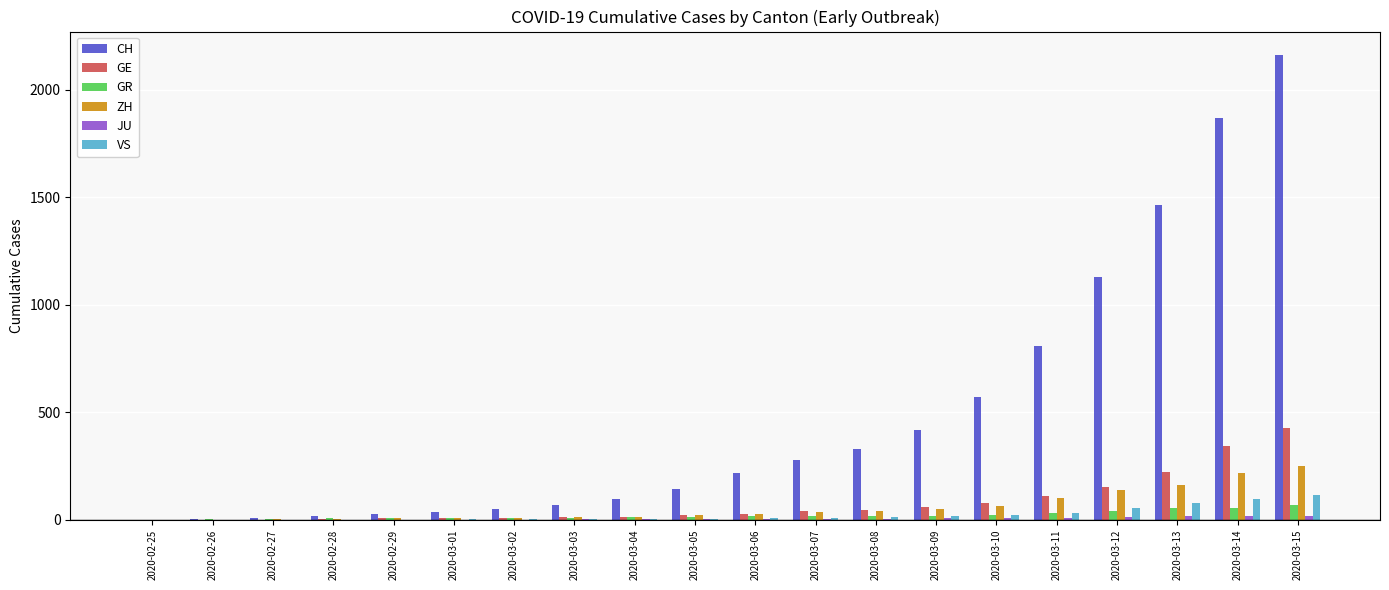

Which series has the largest total across all categories?

CH